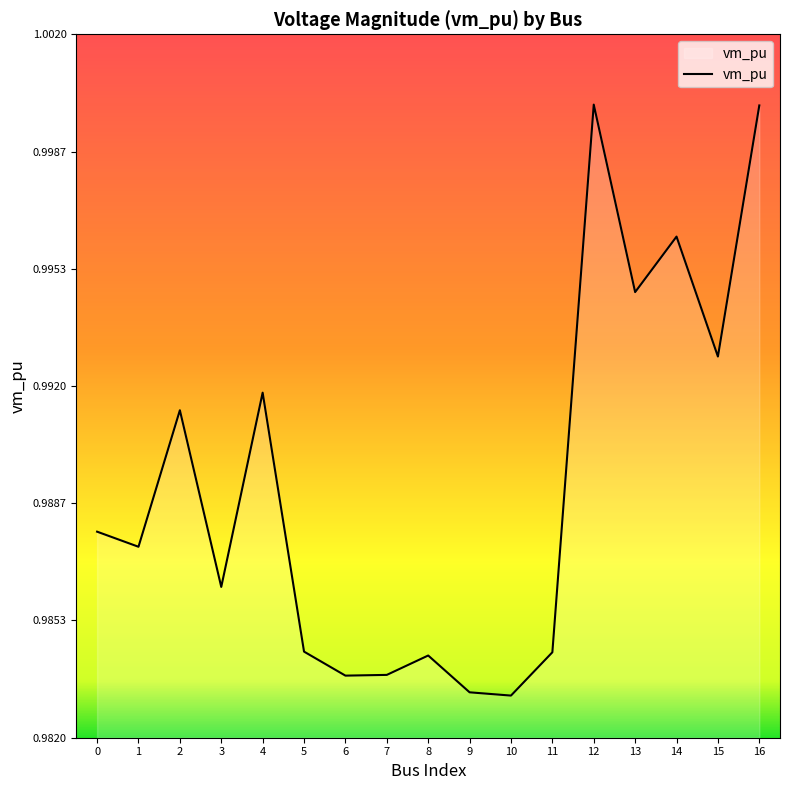

The value at 4 is 1.0. True or false?

True